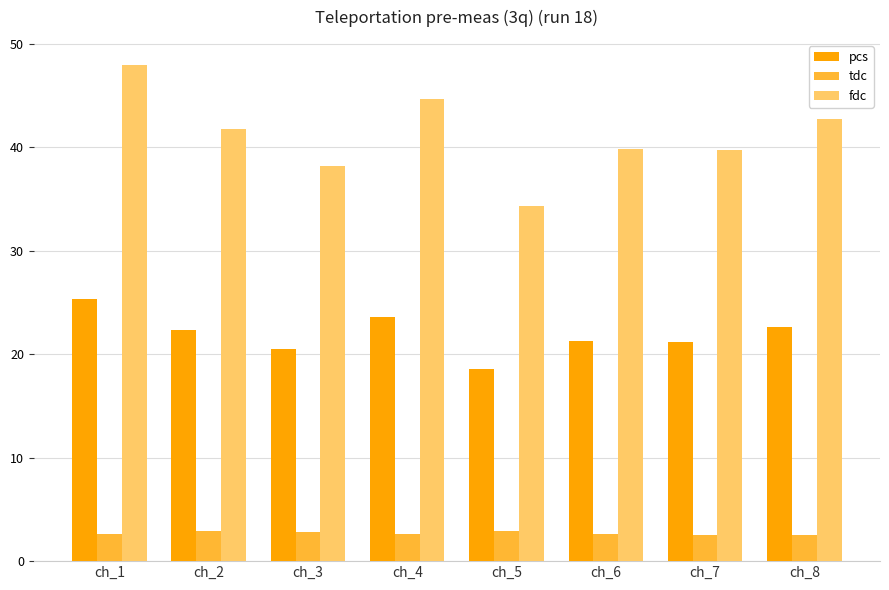

What is the spread (max minus min) of values at ch_2?

38.8